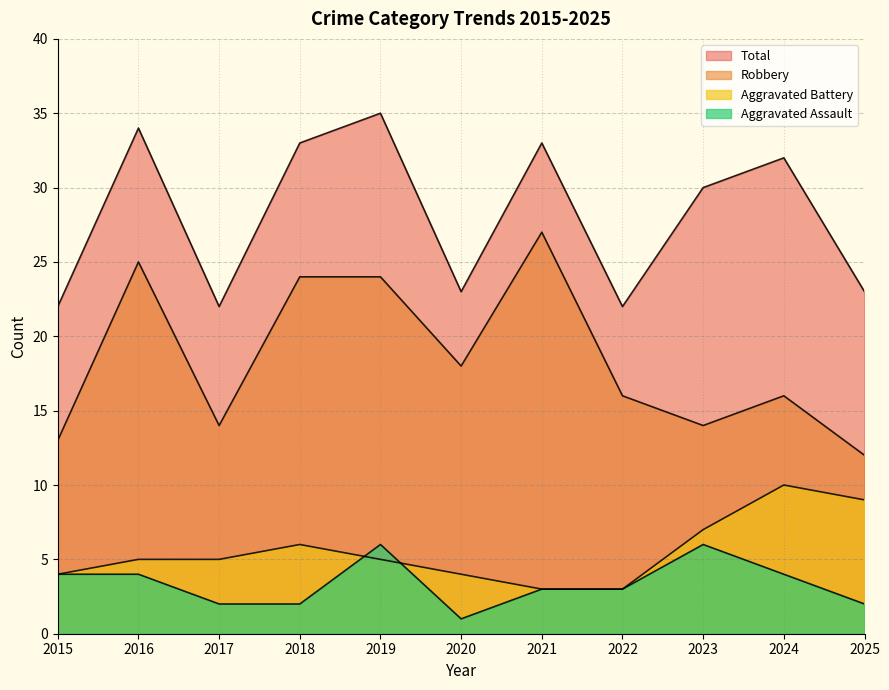

What is the difference between the second highest and second lowest values in the Aggravated Assault series?

4